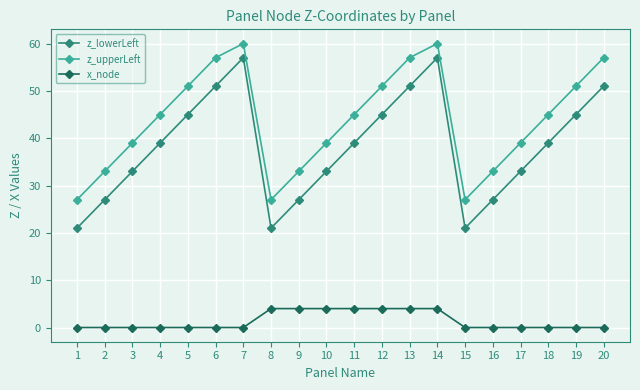

True or false: z_lowerLeft and x_node cross at least once.

False